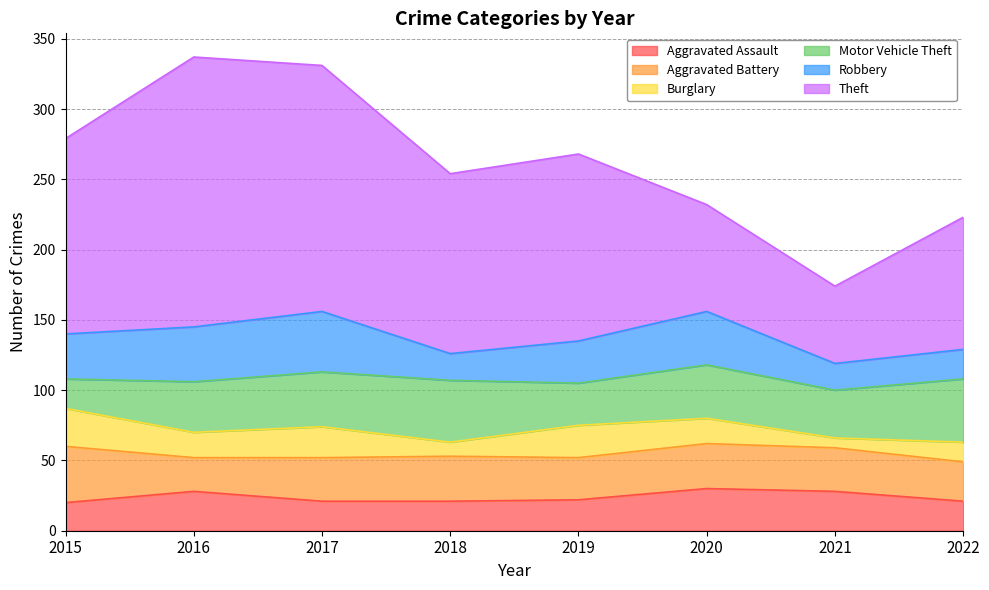

Rank the series at 2016 from highest to lowest value.

Theft, Robbery, Motor Vehicle Theft, Aggravated Assault, Aggravated Battery, Burglary